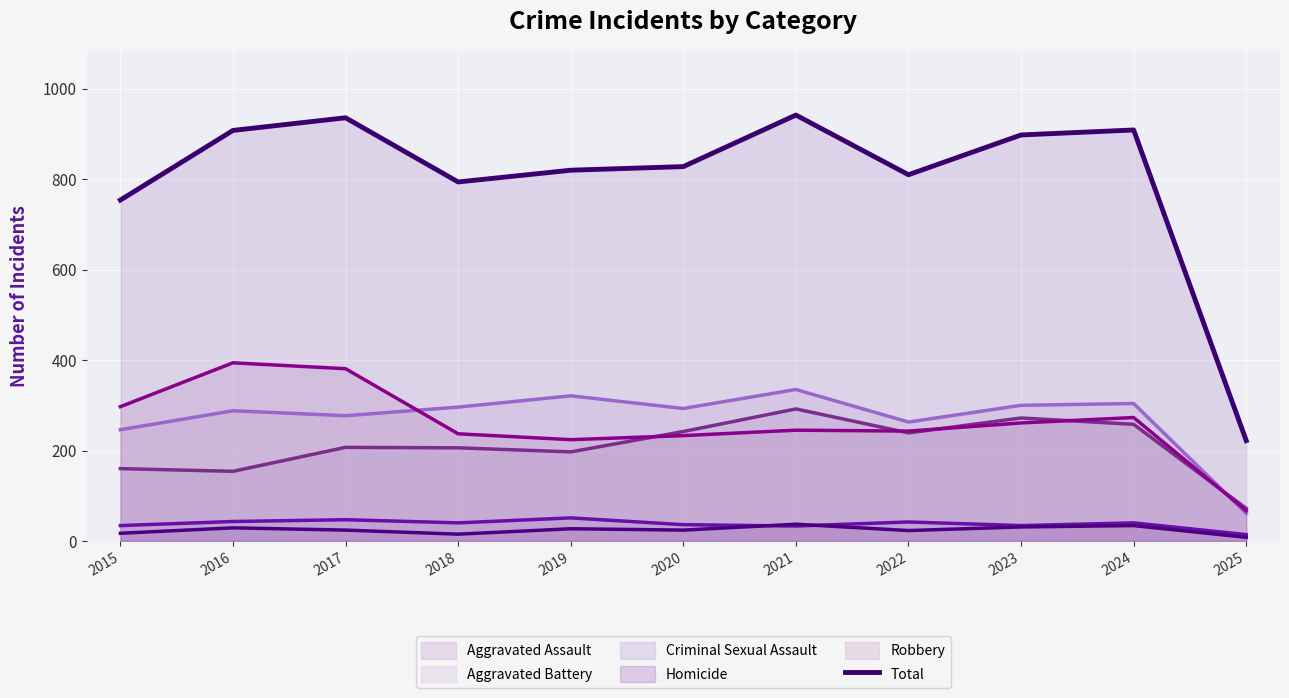

Between 2017 and 2023, which is larger?

2017